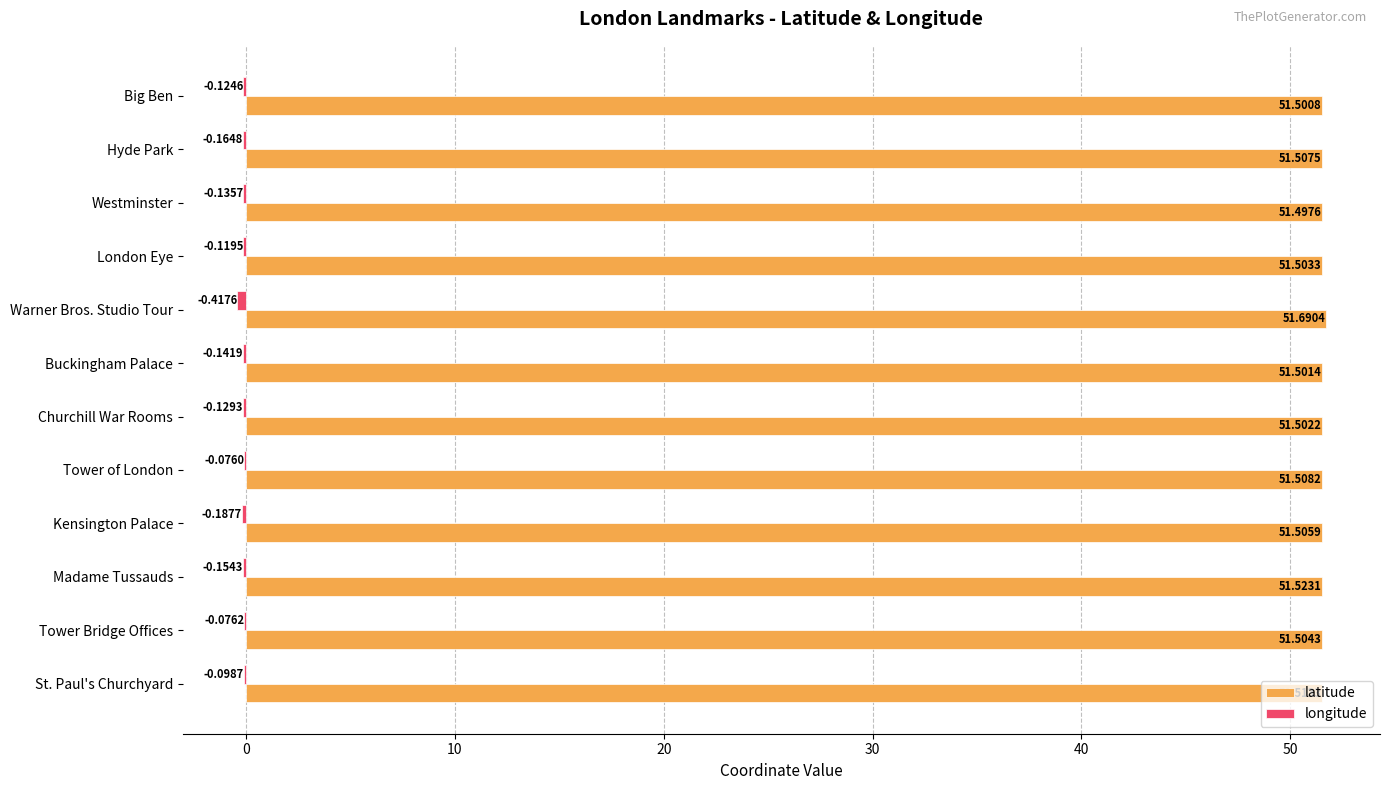

What is the sum of the latitude values at Buckingham Palace and Tower of London?

103.0